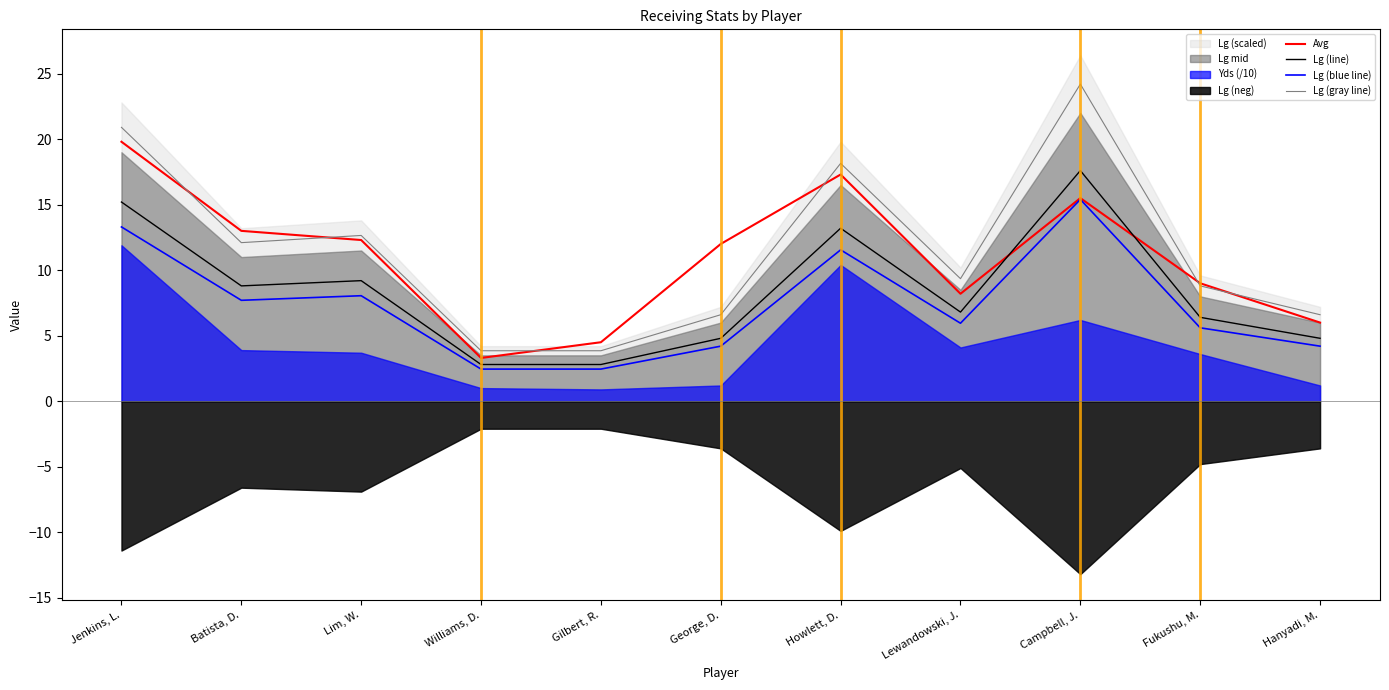

Where is the first local minimum for Avg?

Williams, D.